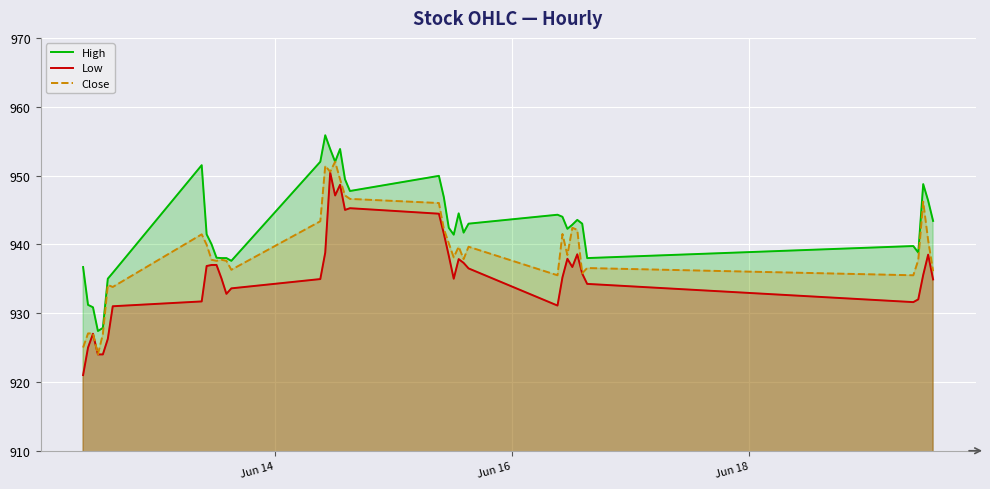

Which series has the largest total across all categories?

High